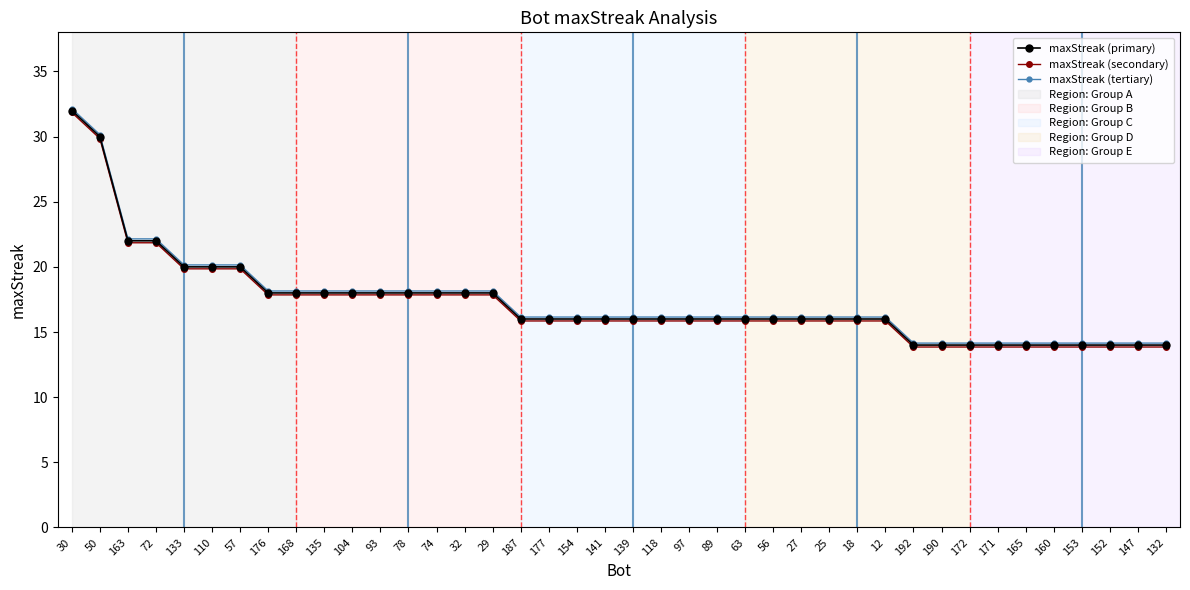

True or false: maxStreak (tertiary) has a value of 14.2 at 153.

True